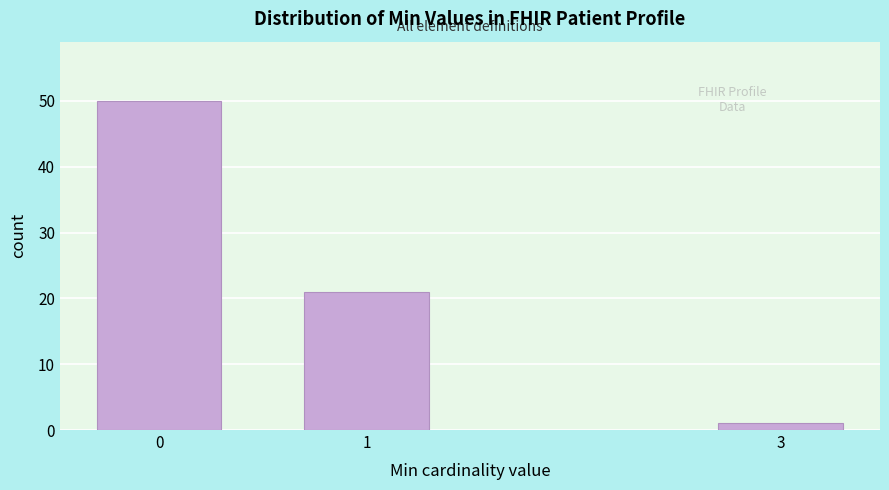

Reading left to right, what are all the values shown in this chart?

50	21	1